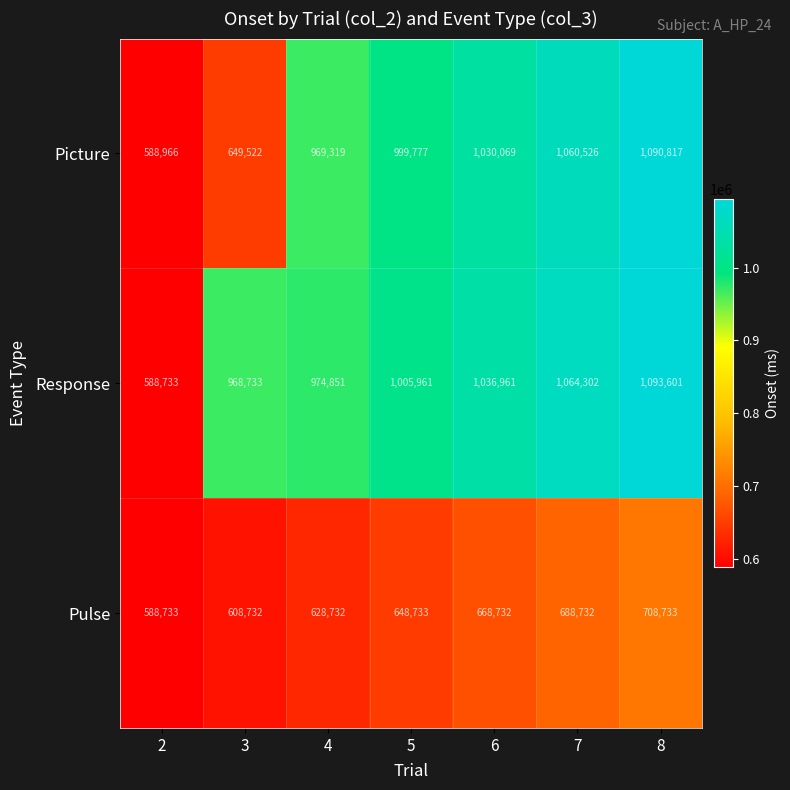

At which label is Picture closest to 839891?

4